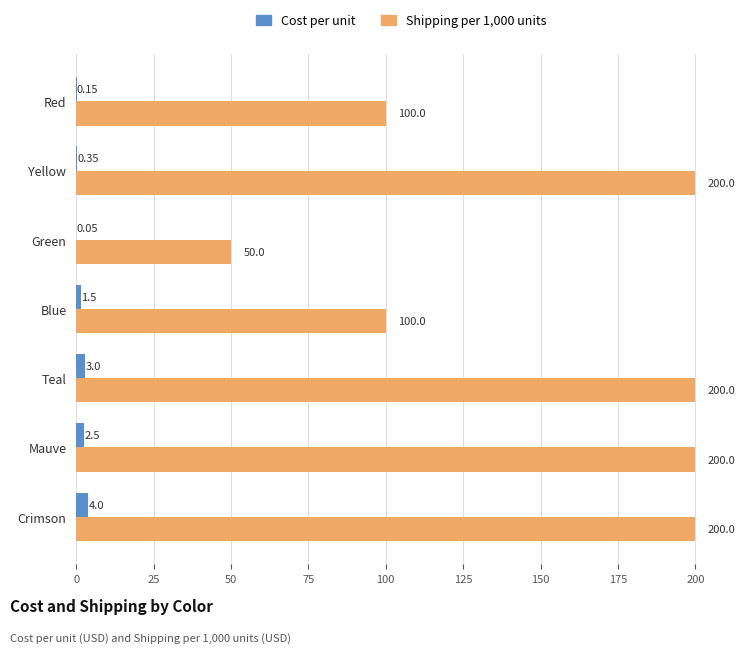

Between Blue and Mauve, which series saw the biggest shift?

Shipping per 1,000 units